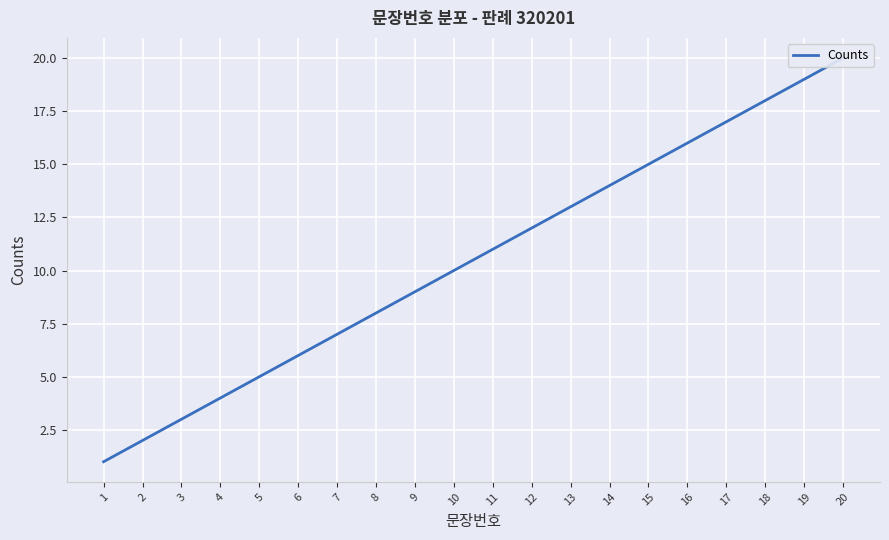

How many lines are shown in the chart?

1